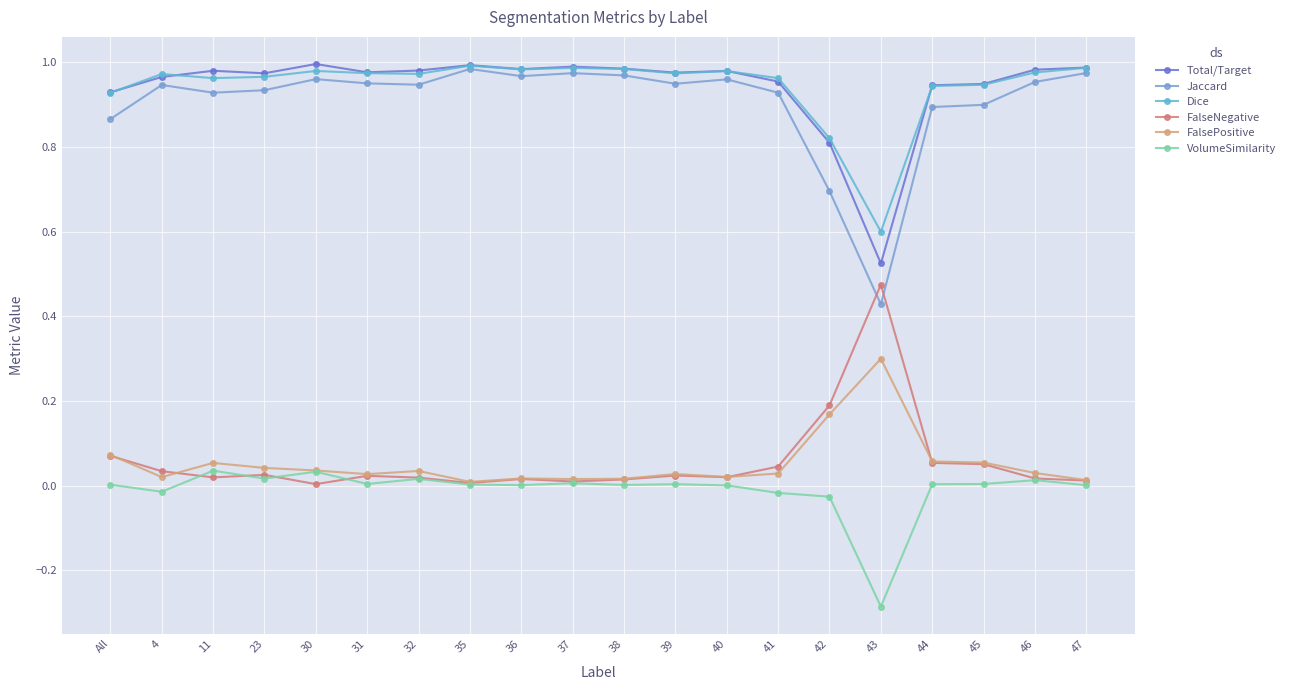

Reading right to left, extract all data points from this chart.

Total/Target: 47=1.0	46=1.0	45=0.9	44=0.9	43=0.5	42=0.8	41=1.0	40=1.0	39=1.0	38=1.0	37=1.0	36=1.0	35=1.0	32=1.0	31=1.0	30=1.0	23=1.0	11=1.0	4=1.0	All=0.9
Jaccard: 47=1.0	46=1.0	45=0.9	44=0.9	43=0.4	42=0.7	41=0.9	40=1.0	39=0.9	38=1.0	37=1.0	36=1.0	35=1.0	32=0.9	31=1.0	30=1.0	23=0.9	11=0.9	4=0.9	All=0.9
Dice: 47=1.0	46=1.0	45=0.9	44=0.9	43=0.6	42=0.8	41=1.0	40=1.0	39=1.0	38=1.0	37=1.0	36=1.0	35=1.0	32=1.0	31=1.0	30=1.0	23=1.0	11=1.0	4=1.0	All=0.9
FalseNegative: 47=0.0	46=0.0	45=0.1	44=0.1	43=0.5	42=0.2	41=0.0	40=0.0	39=0.0	38=0.0	37=0.0	36=0.0	35=0.0	32=0.0	31=0.0	30=0.0	23=0.0	11=0.0	4=0.0	All=0.1
FalsePositive: 47=0.0	46=0.0	45=0.1	44=0.1	43=0.3	42=0.2	41=0.0	40=0.0	39=0.0	38=0.0	37=0.0	36=0.0	35=0.0	32=0.0	31=0.0	30=0.0	23=0.0	11=0.1	4=0.0	All=0.1
VolumeSimilarity: 47=0.0	46=0.0	45=0.0	44=0.0	43=-0.3	42=-0.0	41=-0.0	40=0.0	39=0.0	38=0.0	37=0.0	36=0.0	35=0.0	32=0.0	31=0.0	30=0.0	23=0.0	11=0.0	4=-0.0	All=0.0